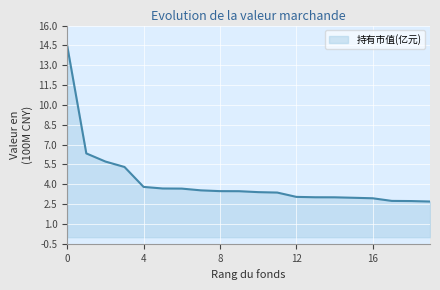

What is the maximum value shown in the chart?

14.5